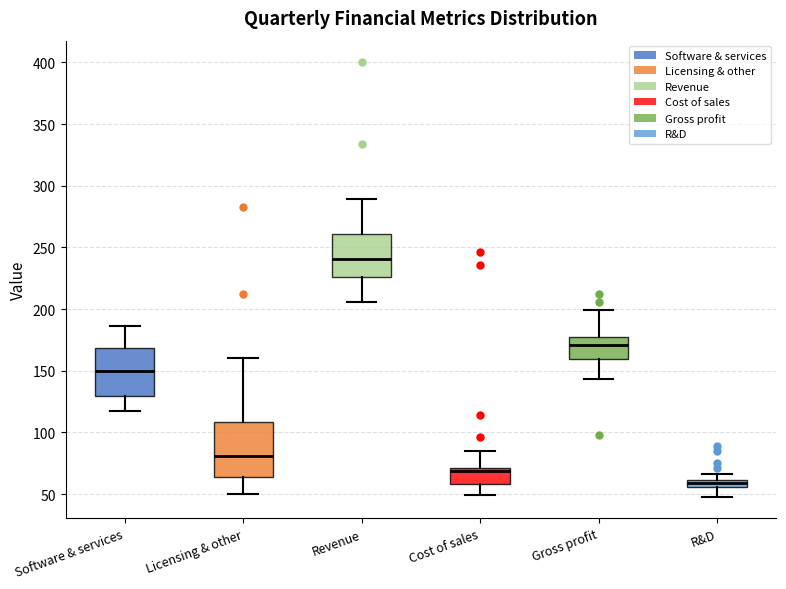

Which box has the highest median line?

Revenue